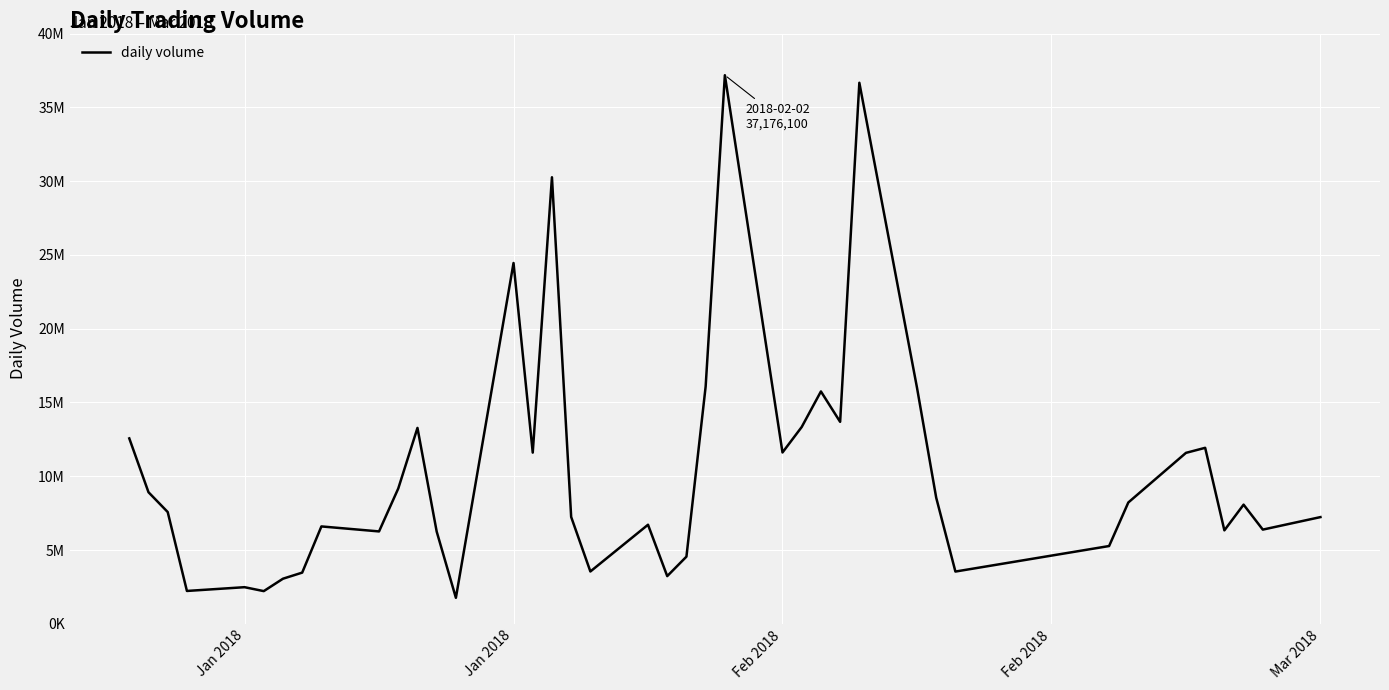

What is the sum of all values?

414801792